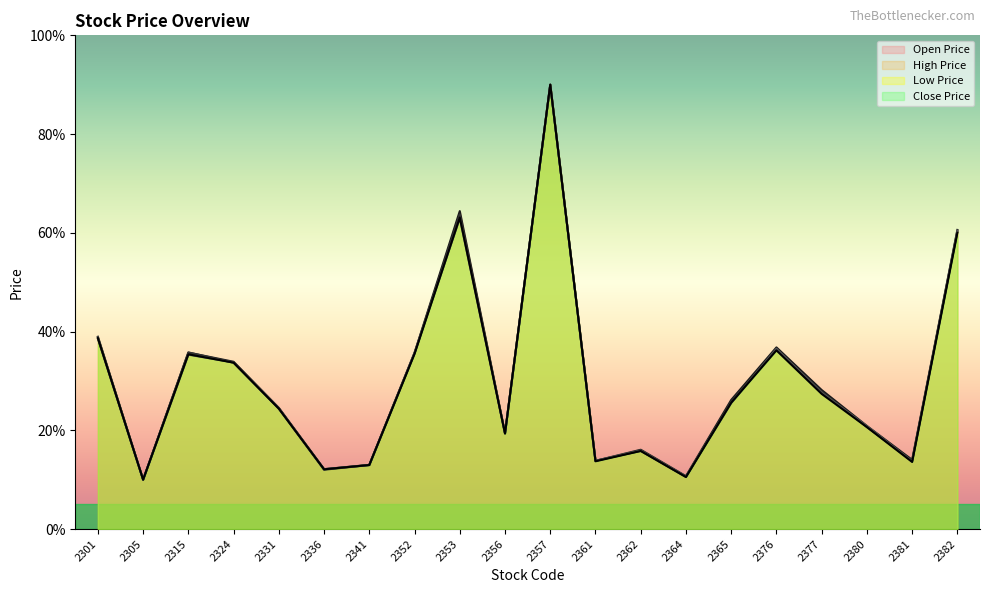

Count the number of data series in this chart.

4